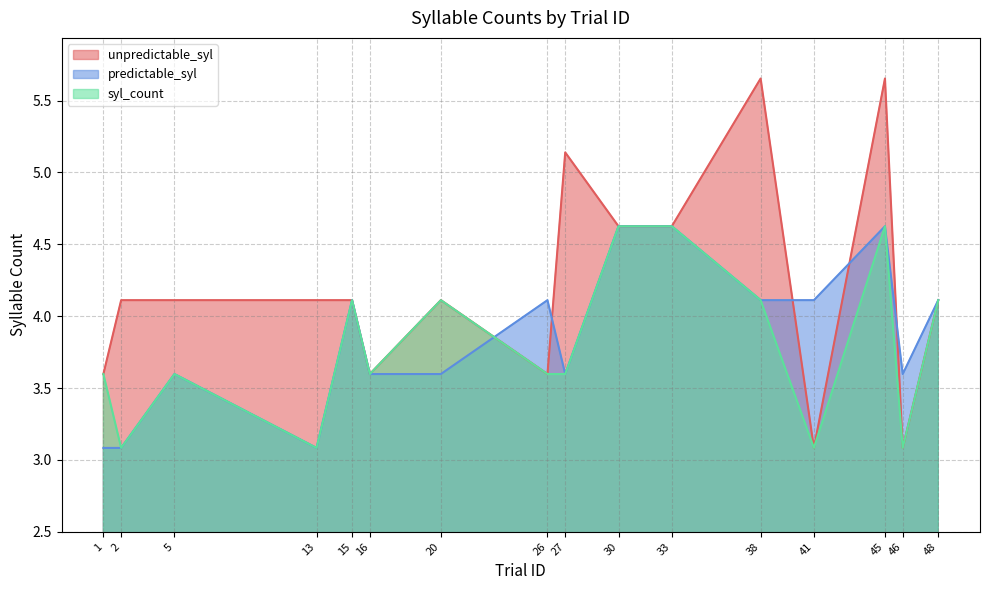

Rank the series by their average value, from lowest to highest.

syl_count, predictable_syl, unpredictable_syl